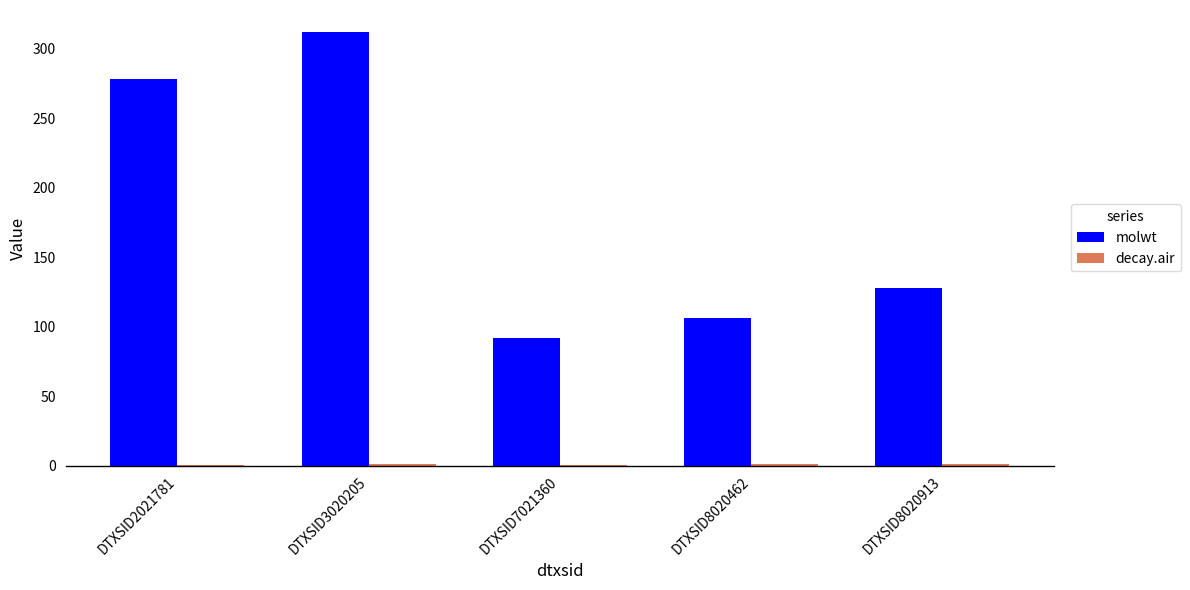

True or false: molwt has a value of 106.1 at DTXSID8020462.

True